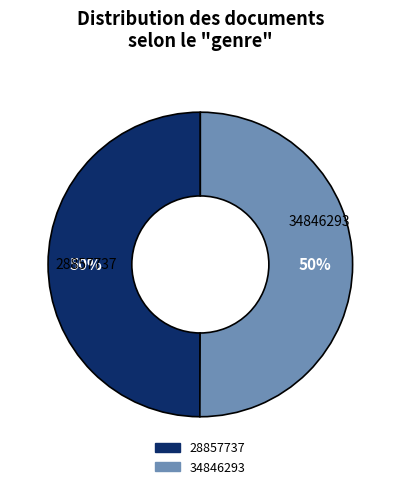

Is it true that 28857737 is 50% of the pie?

True